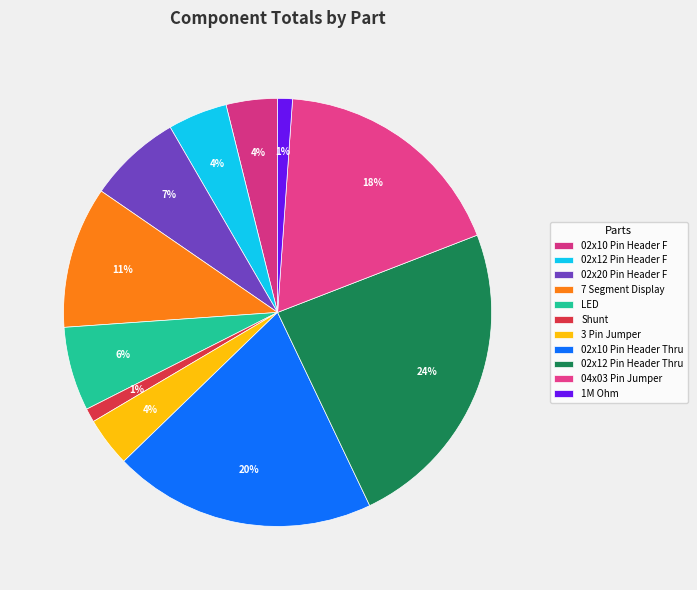

Combined, do 7 Segment Display and 02x20 Pin Header F account for over 50%?

No